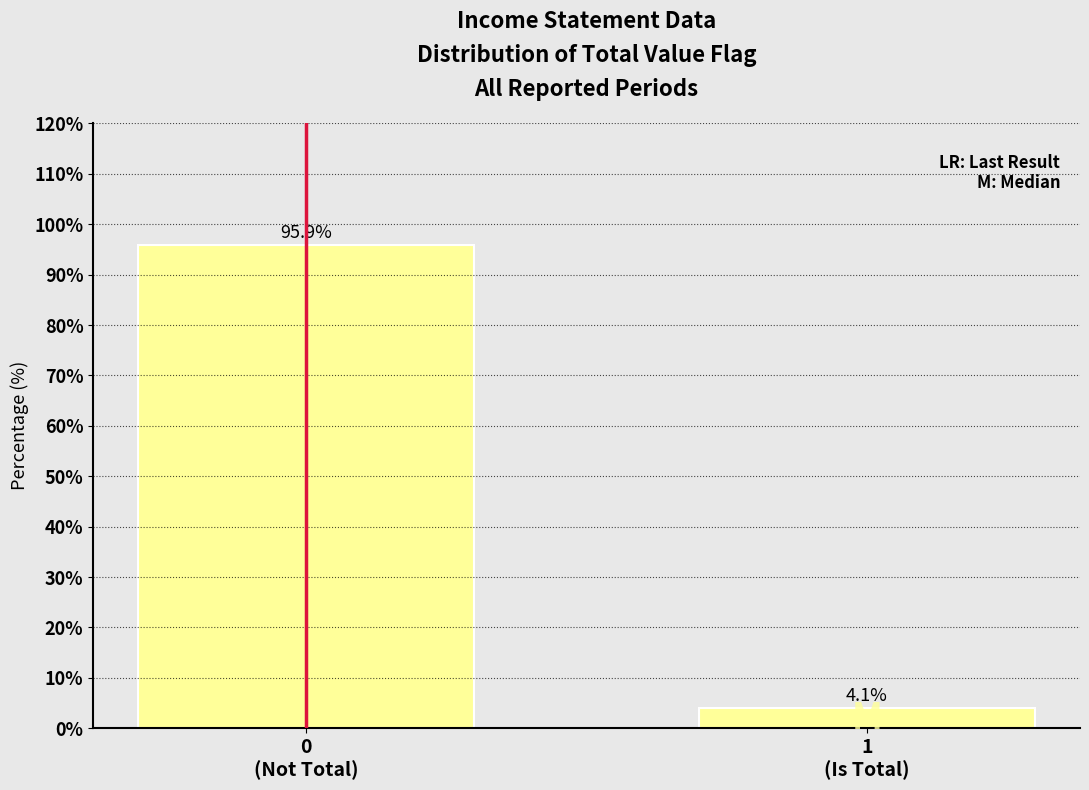

Reading right to left, what are all the values shown in this chart?

4.1	95.9